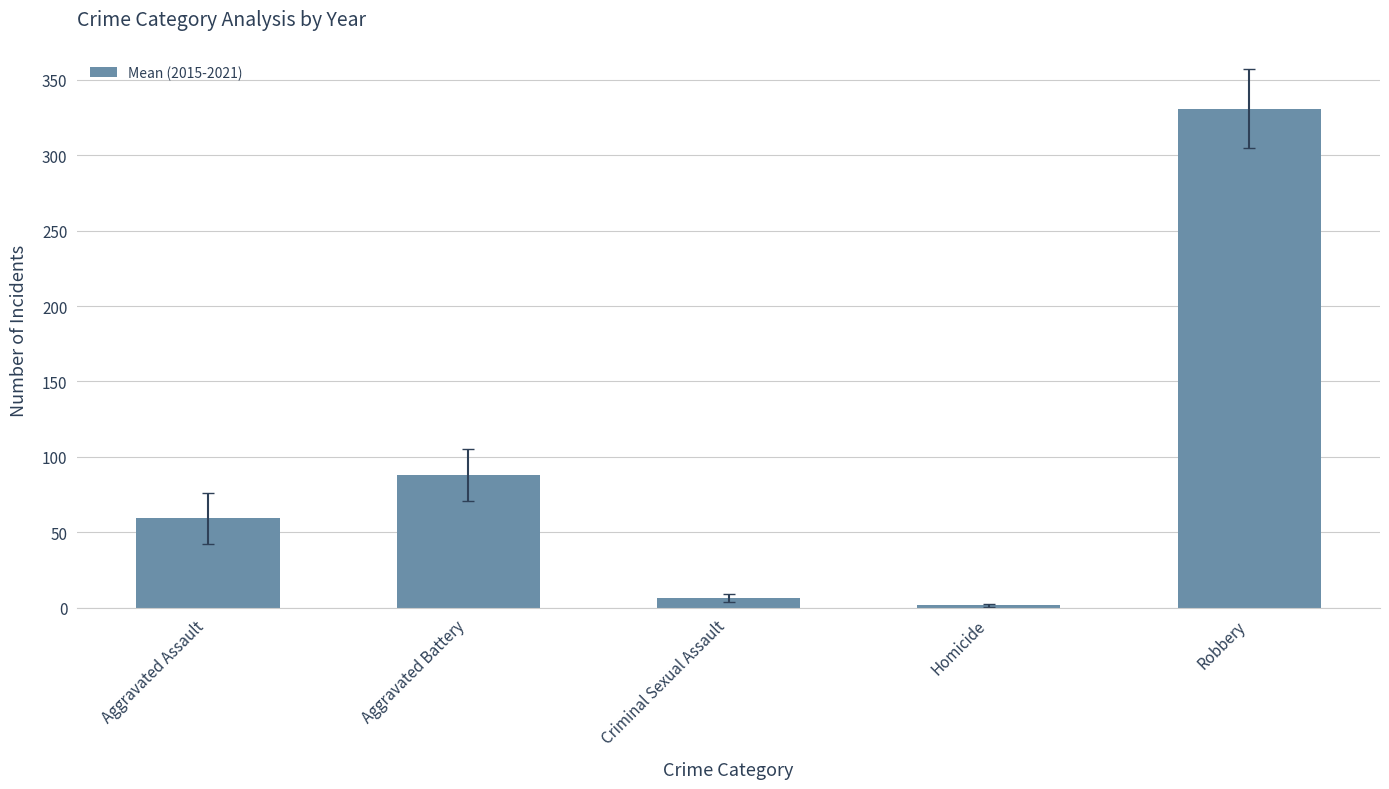

Rank the categories by value from highest to lowest.

Robbery, Aggravated Battery, Aggravated Assault, Criminal Sexual Assault, Homicide